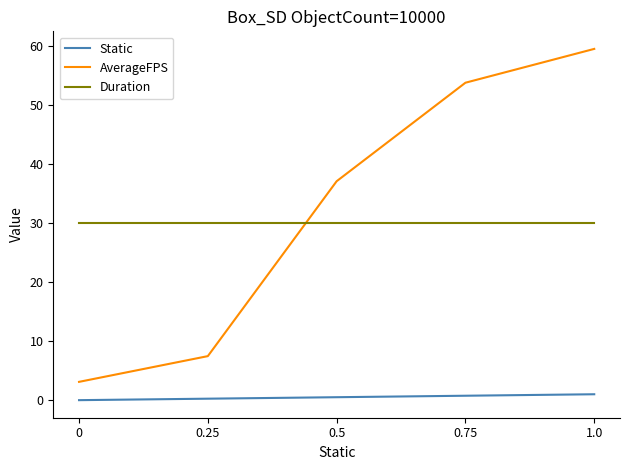

What is the greatest value displayed?

59.5